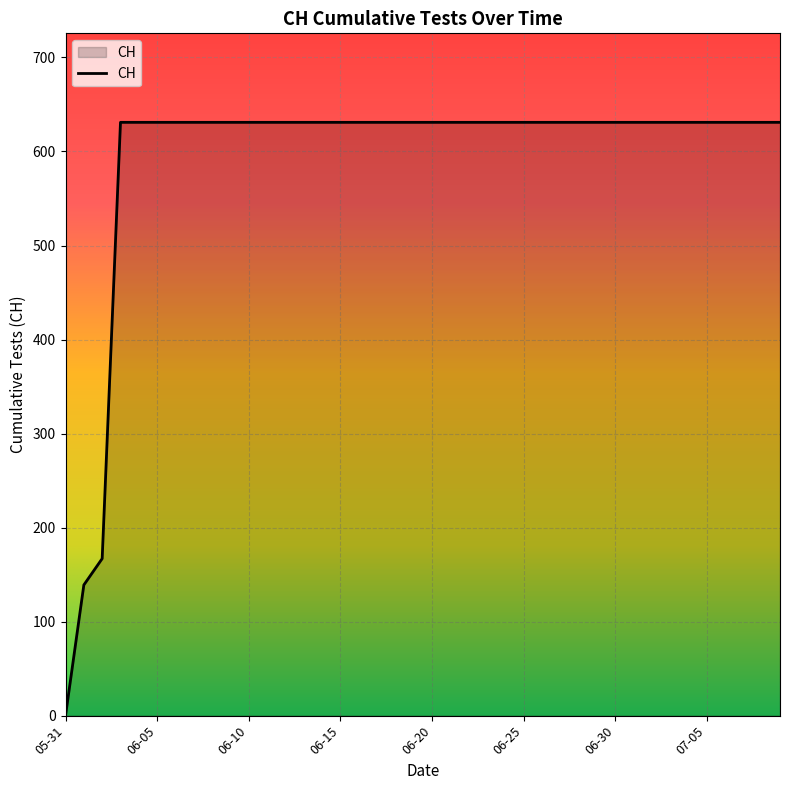

What is the greatest value displayed?

631